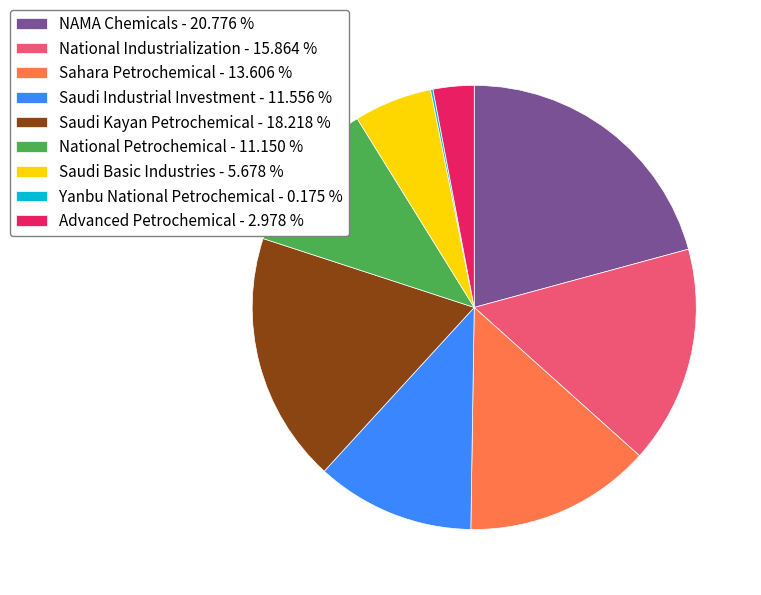

True or false: NAMA Chemicals accounts for 10% of the total.

False